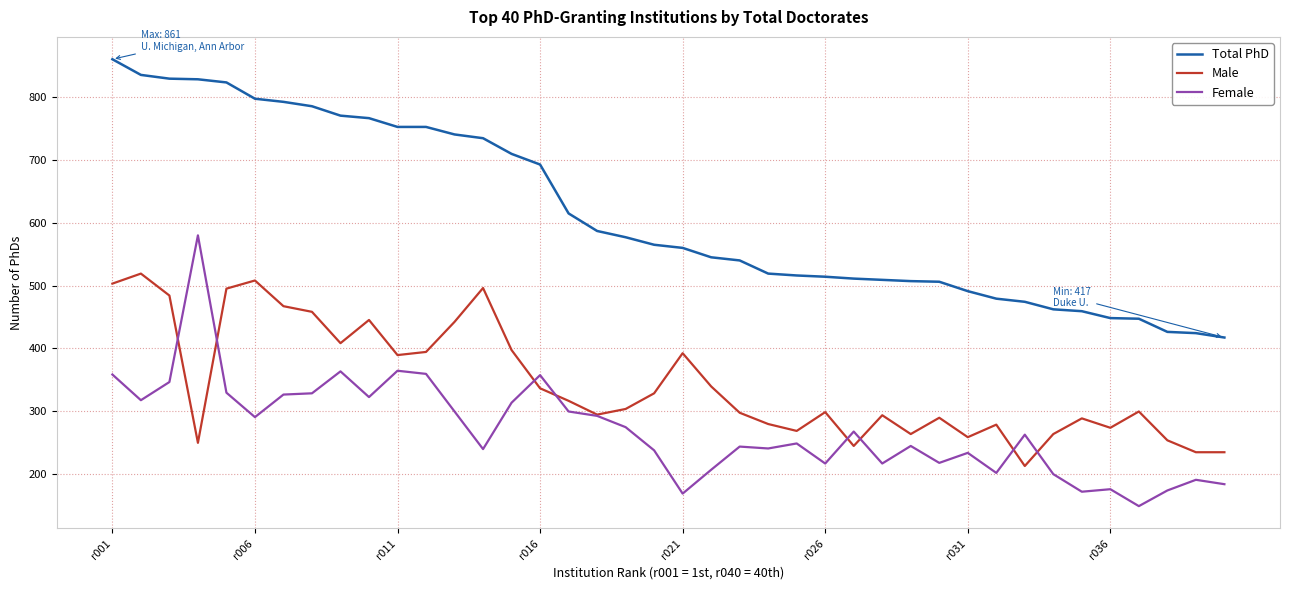

What is the minimum value shown in the chart?

148